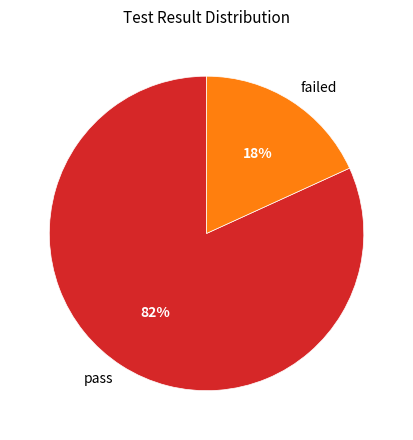

Which category has the smallest portion of the pie?

failed